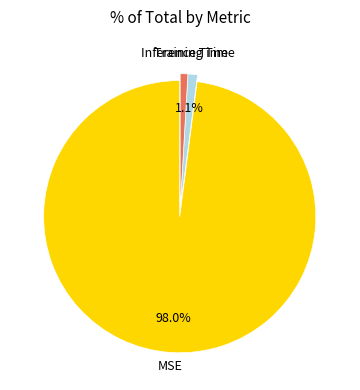

Which category accounts for the majority?

MSE